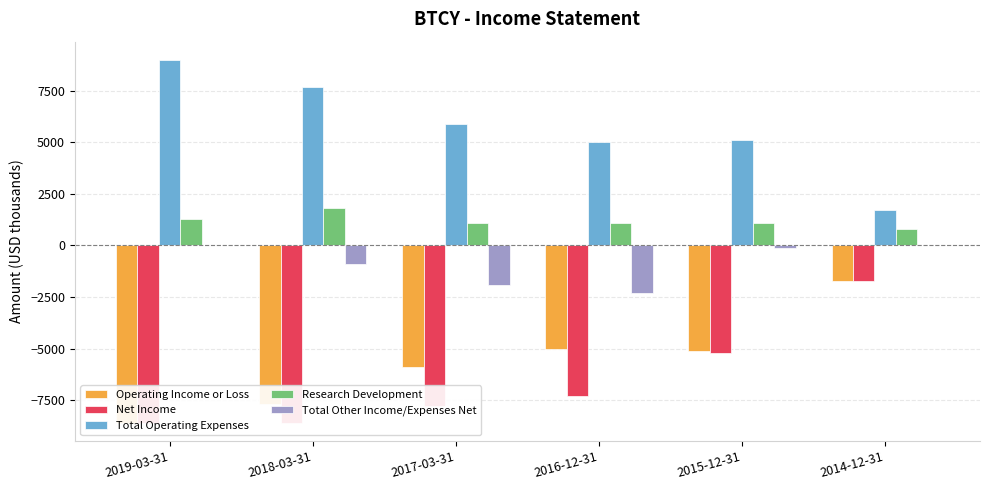

Which category has the lowest value across all series?

2019-03-31